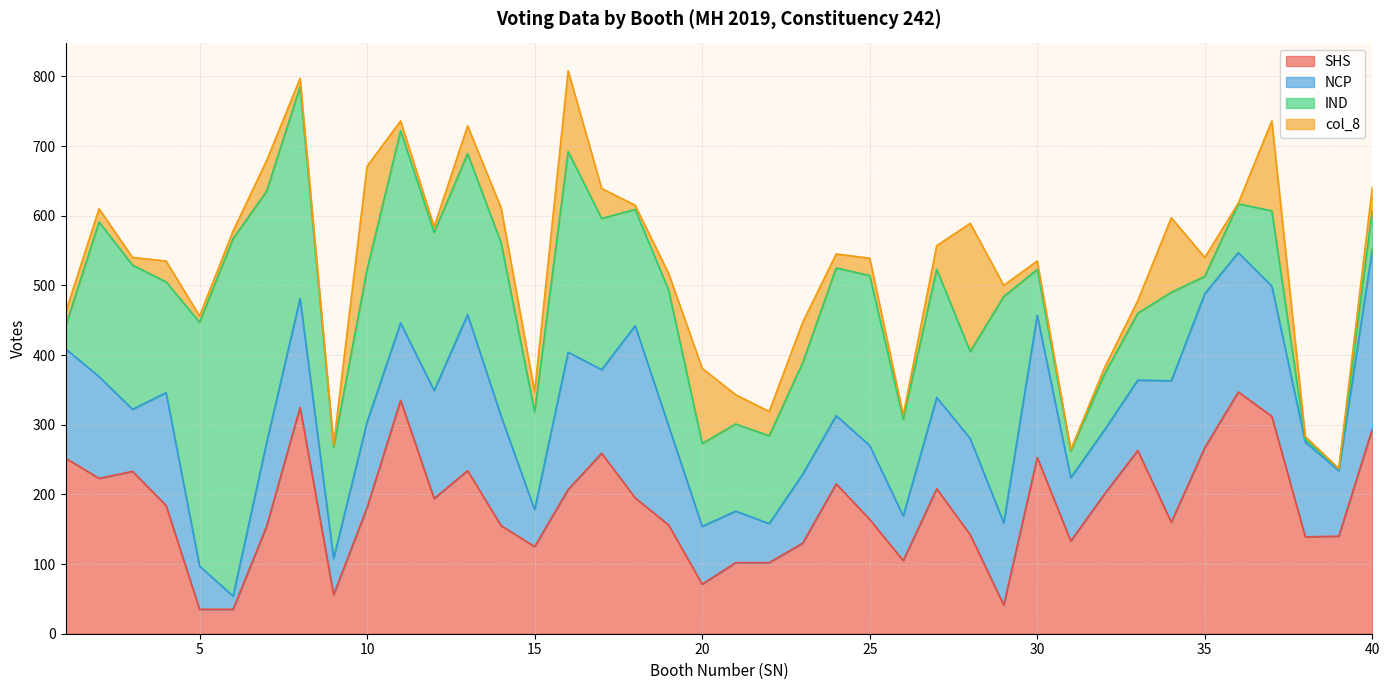

Between which two adjacent categories do SHS and col_8 first intersect?

19 and 20